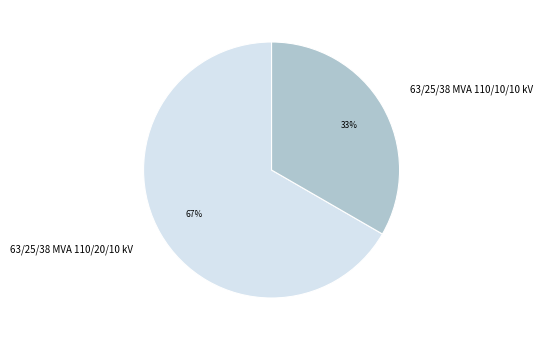

Combined, do 63/25/38 MVA 110/10/10 kV and 63/25/38 MVA 110/20/10 kV account for over 50%?

Yes